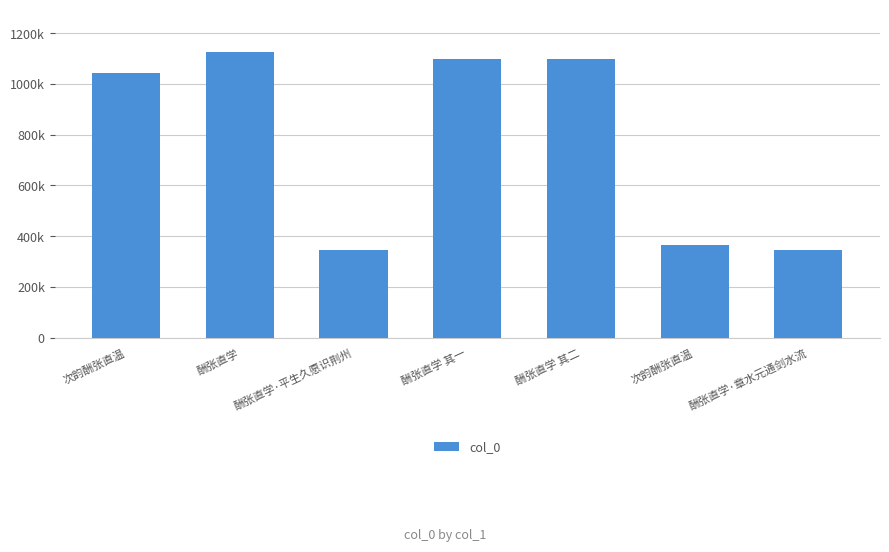

True or false: the data shows 1042160 at 次韵酬张直温.

True